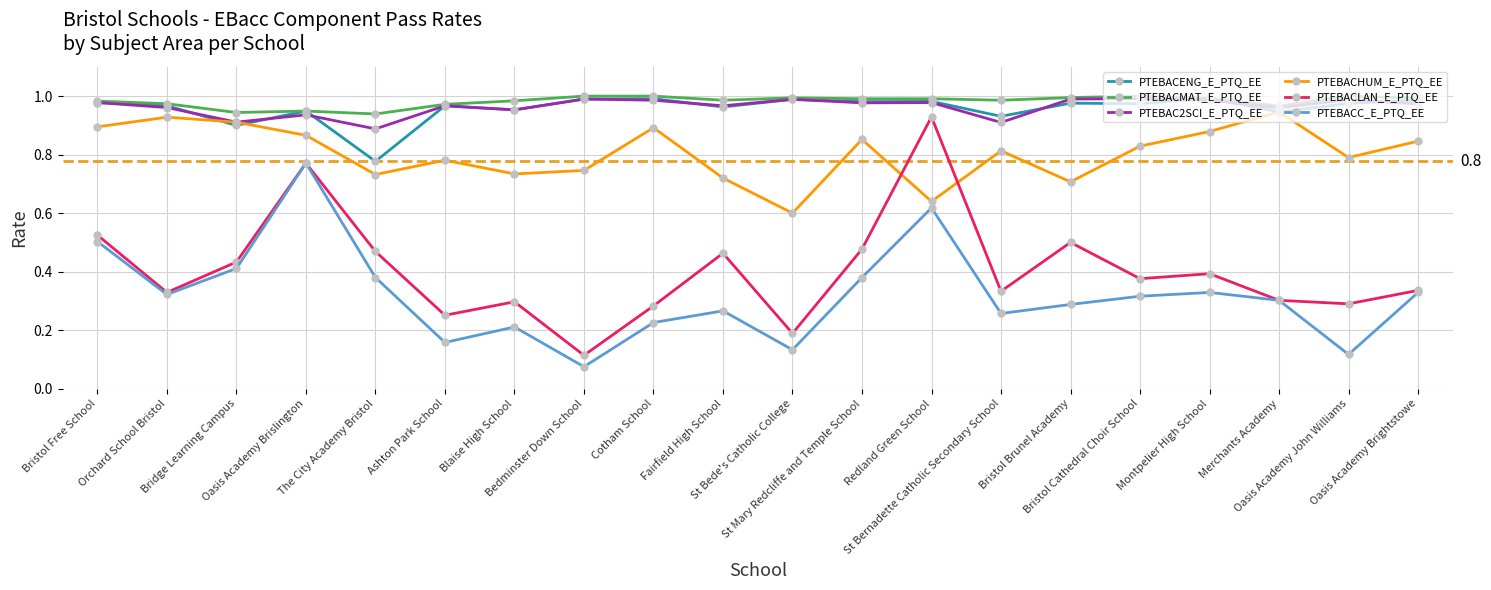

The PTEBACLAN_E_PTQ_EE series shows 0.5 at The City Academy Bristol. True or false?

True